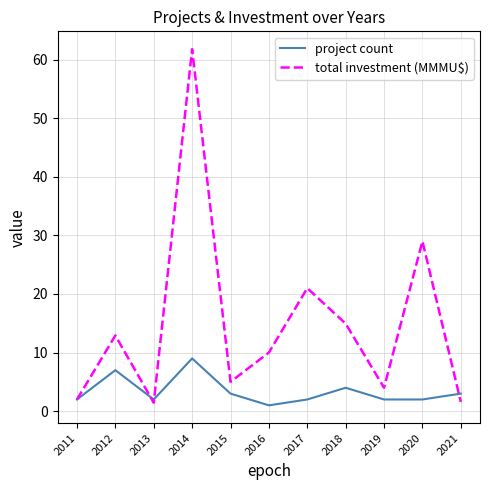

Between 2014 and 2019, which series saw the biggest shift?

total investment (MMMU$)